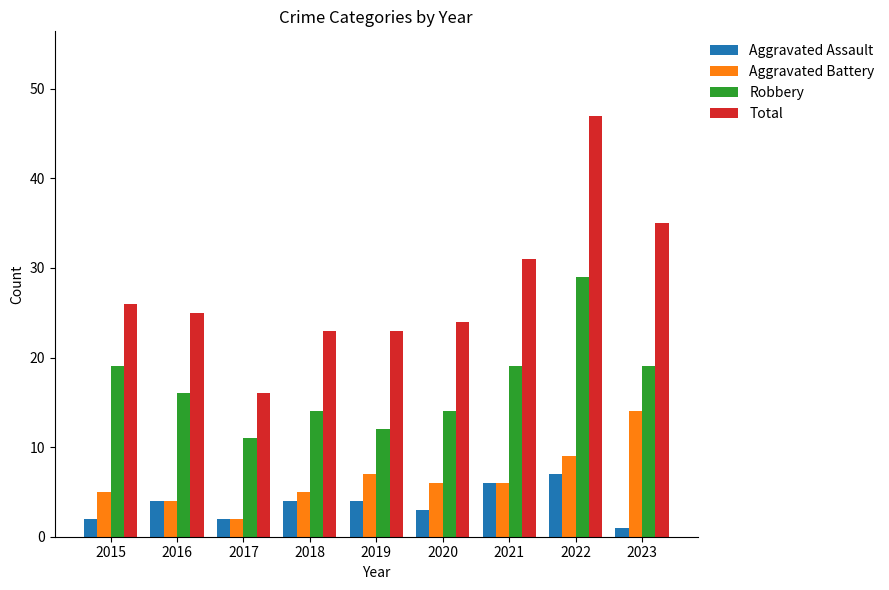

List the series in order of their peak value, highest first.

Total, Robbery, Aggravated Battery, Aggravated Assault